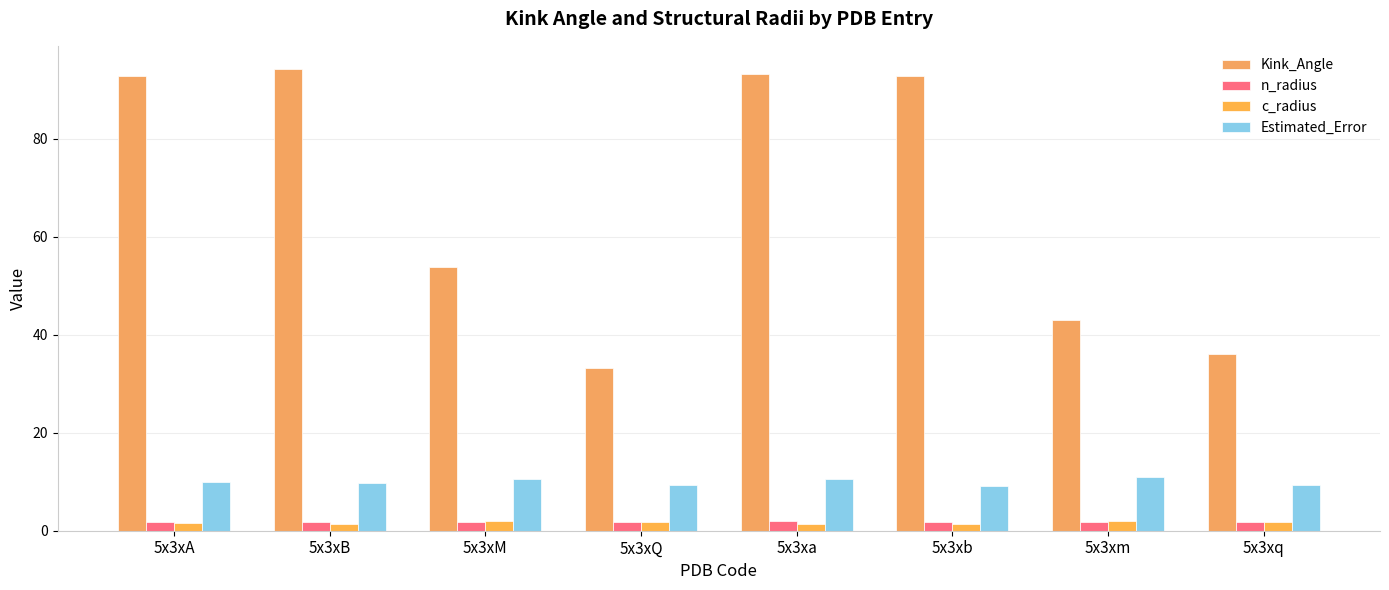

How many data points does each series have?

8